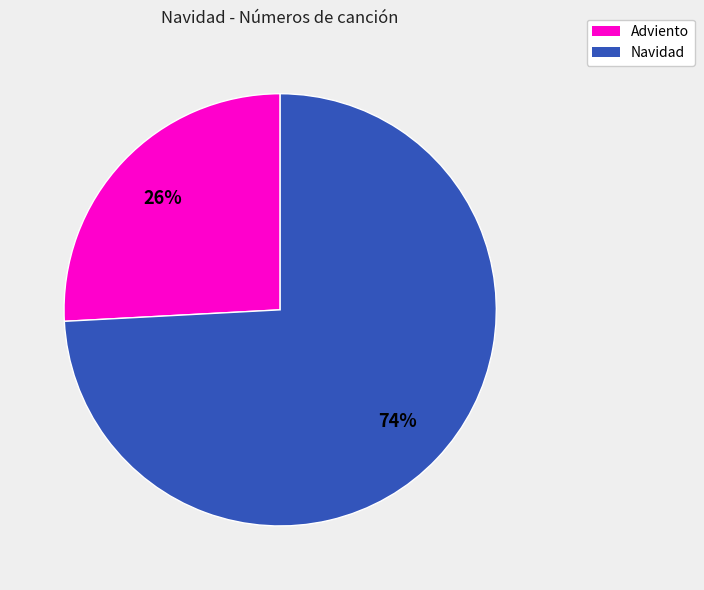

Does any single category account for the majority?

Yes